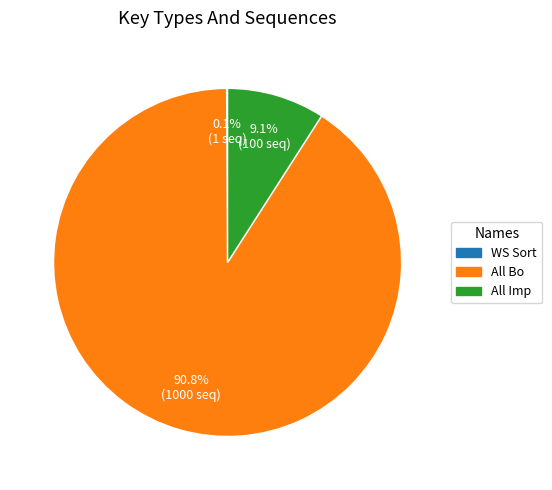

Between All Bo and All Imp, which is larger?

All Bo